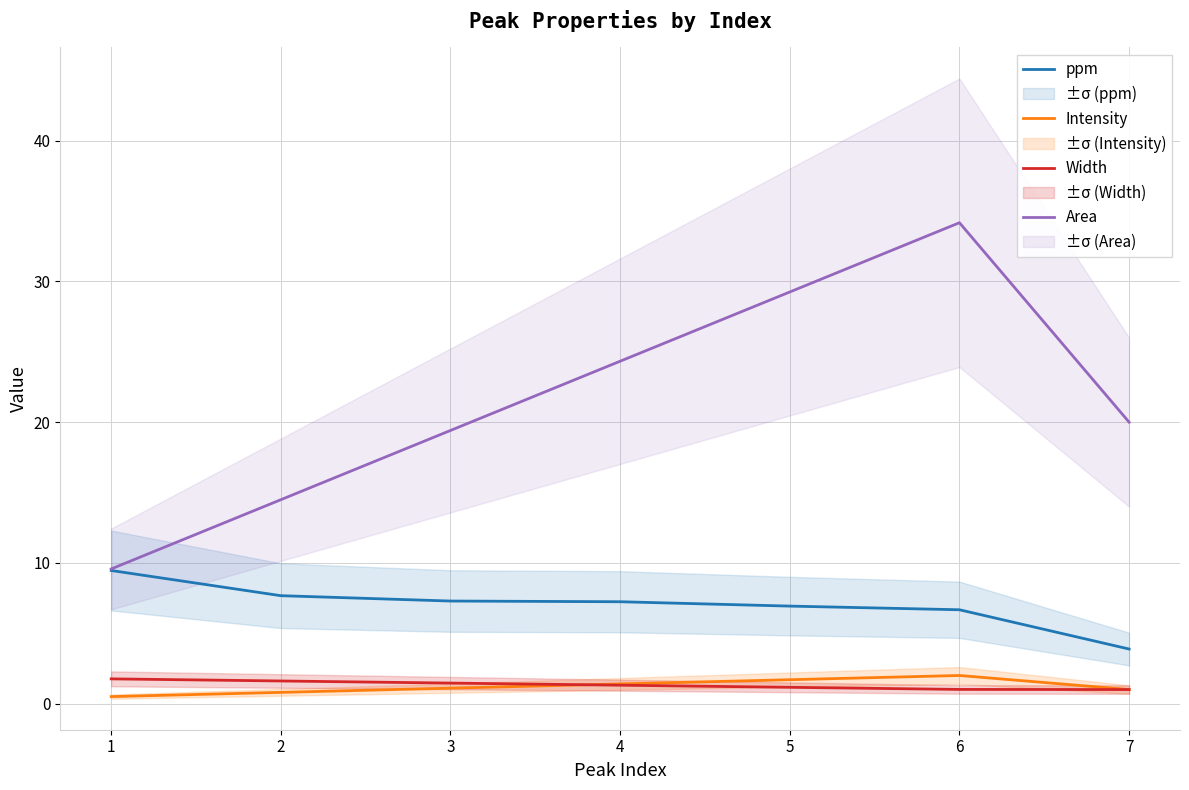

The value of Area at 3 is 19.4. True or false?

True